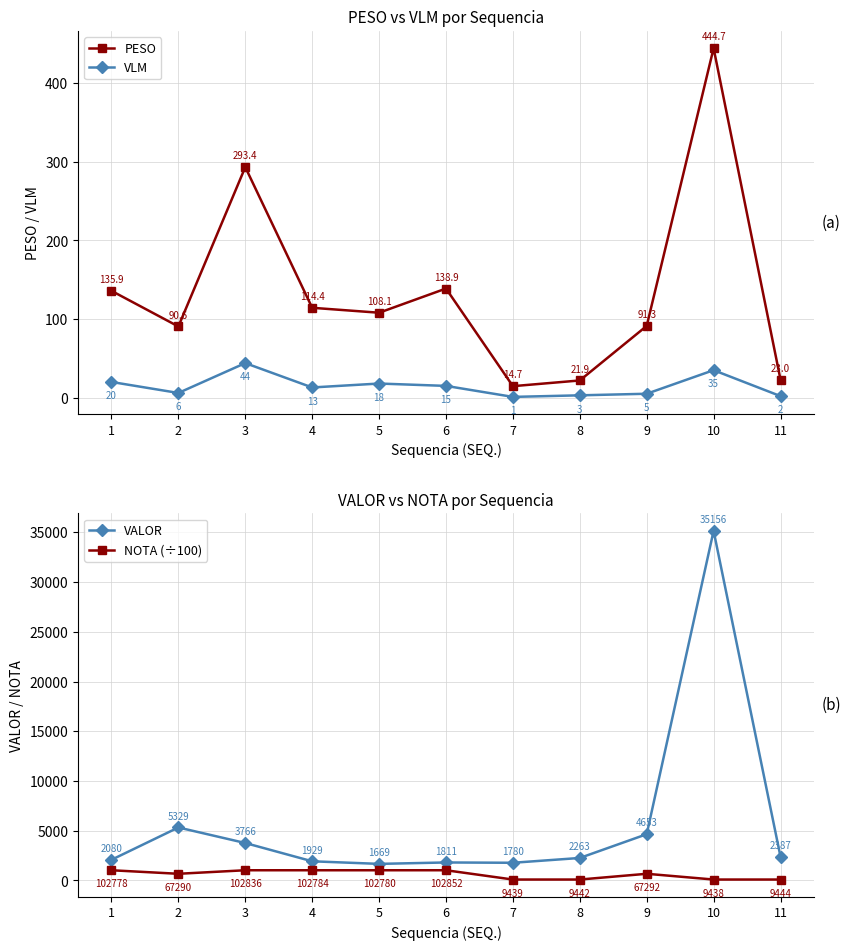

Between 3 and 5, which series saw the biggest shift?

VALOR